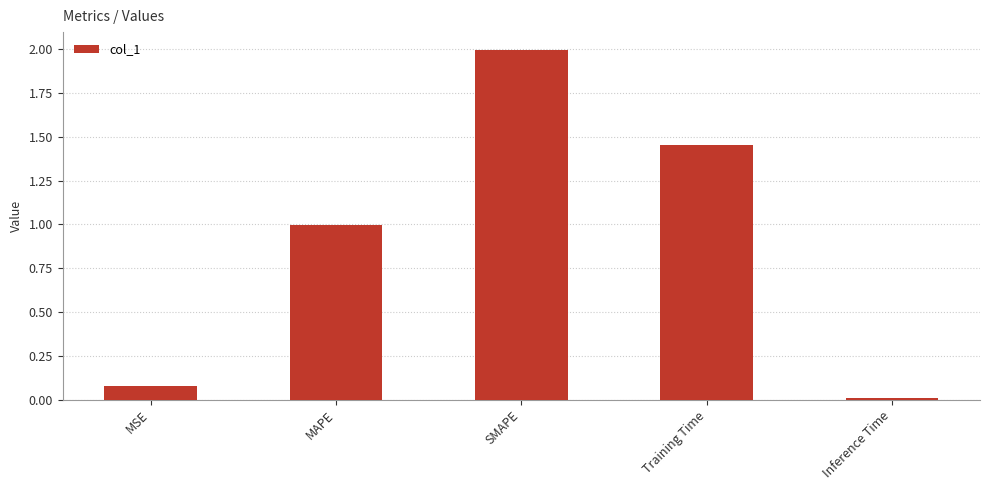

List the labels in order of value, smallest first.

Inference Time, MSE, MAPE, Training Time, SMAPE